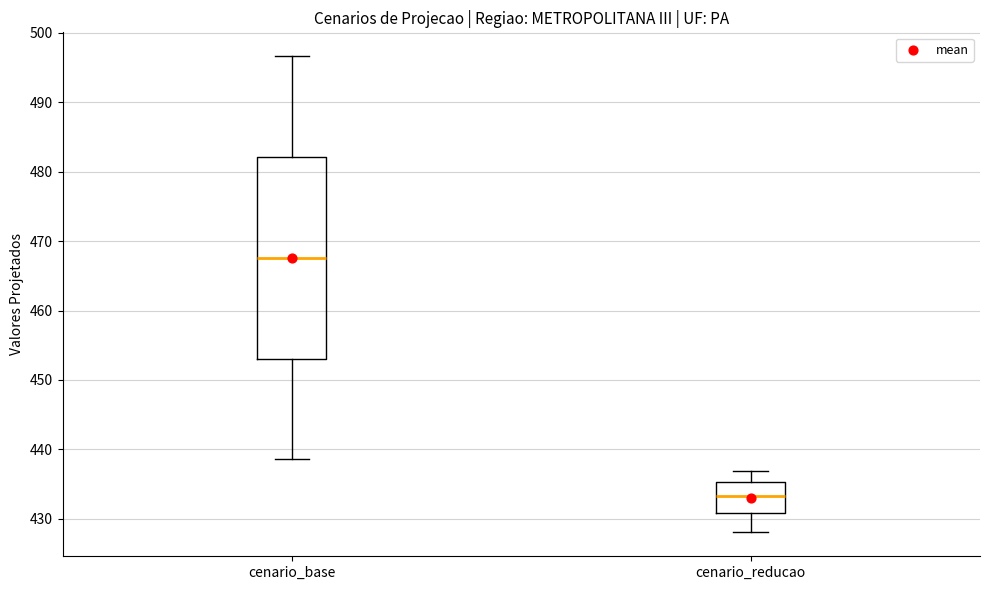

Reading left to right, read every box against the y-axis: the position of its median line, the range the box covers, and the ends of its whiskers. The values are not printed on the chart, so give them approximately, as read against the axis.

cenario_base: median 468, box 453 to 482, whiskers 439 to 497
cenario_reducao: median 433, box 431 to 435, whiskers 428 to 437